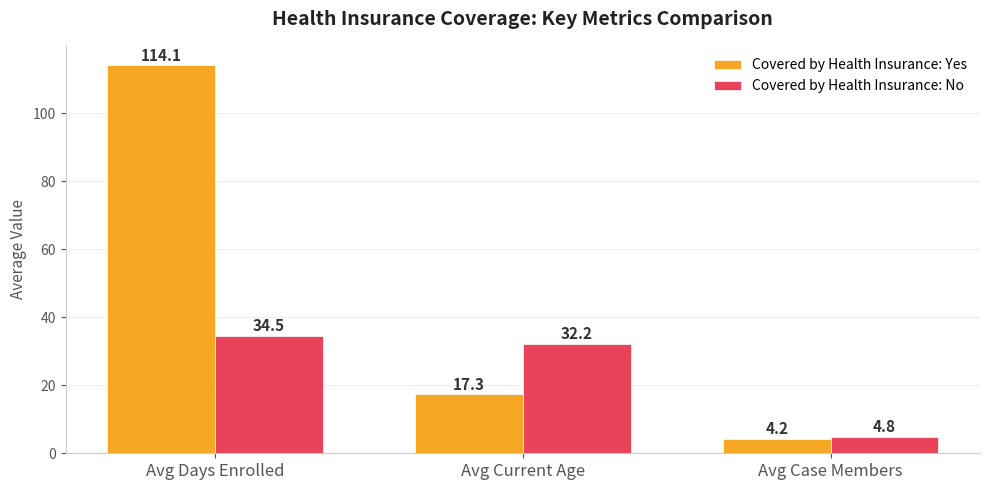

Reading left to right, list all the values displayed in this chart.

Covered by Health Insurance: Yes: Avg Days Enrolled=114.1	Avg Current Age=17.3	Avg Case Members=4.2
Covered by Health Insurance: No: Avg Days Enrolled=34.5	Avg Current Age=32.2	Avg Case Members=4.8